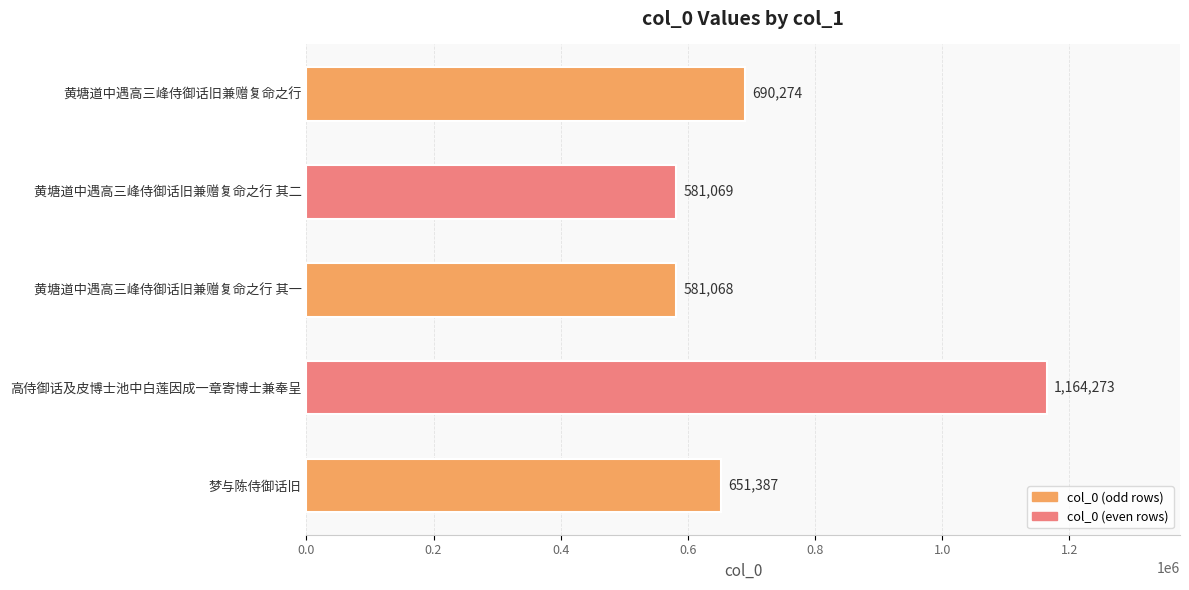

Is it true that the value at 黄塘道中遇高三峰侍御话旧兼赠复命之行 其一 is 204492?

False